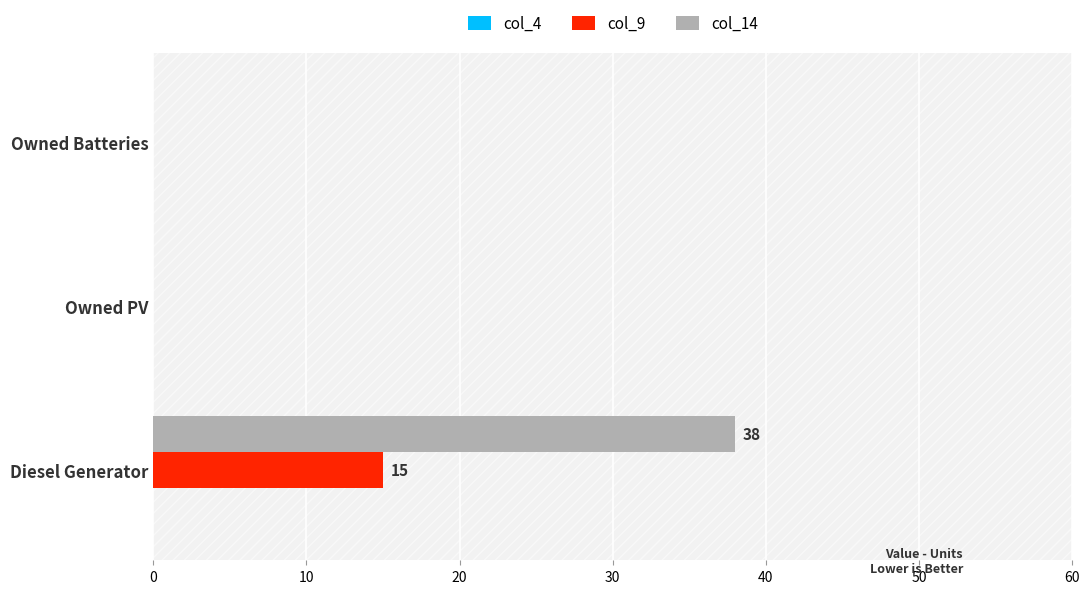

What is the sum of all col_14 values?

38